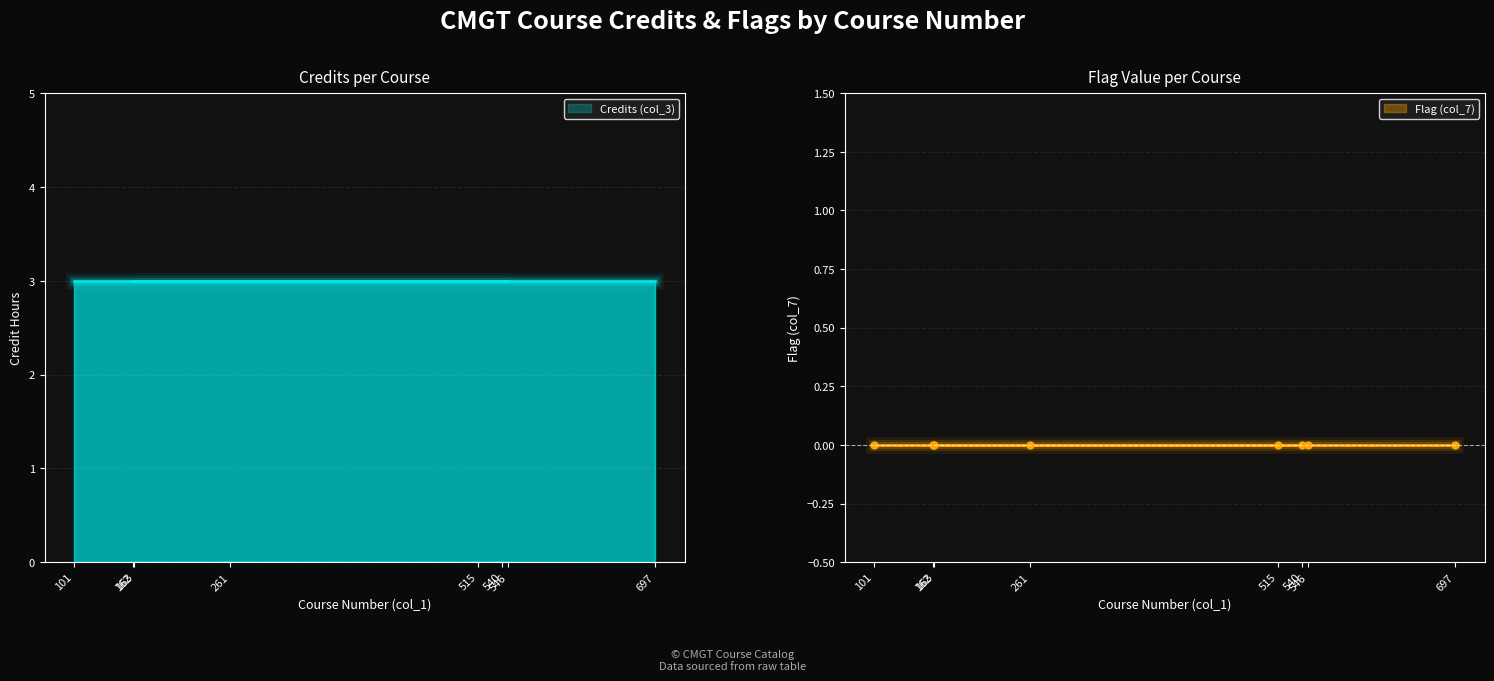

Rank the series by their maximum value, from lowest to highest.

Flag (col_7), Credits (col_3)